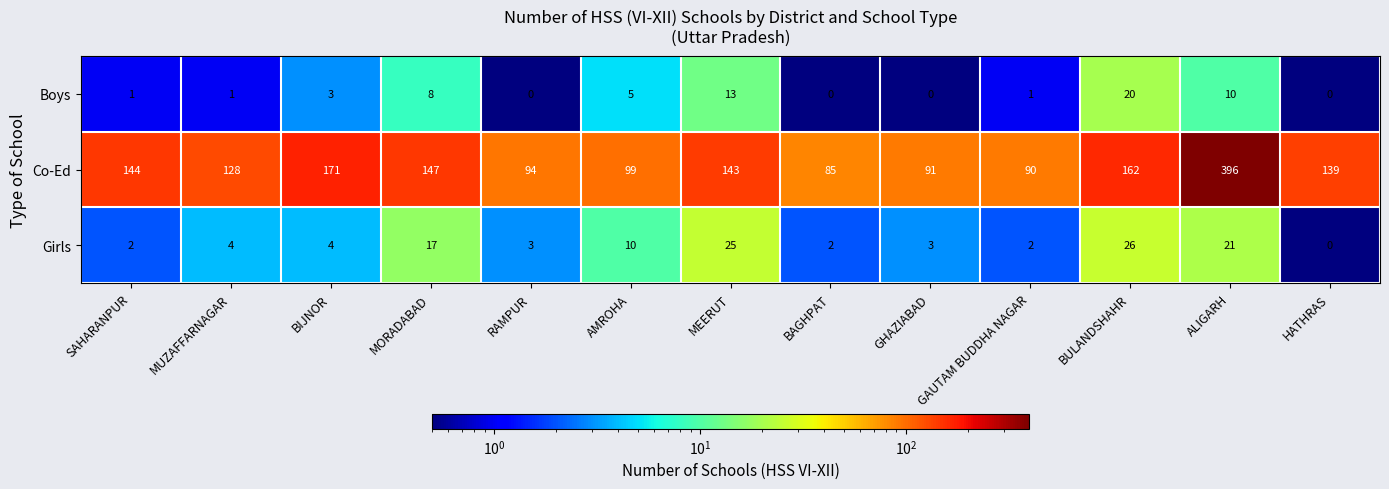

What is the difference between the Co-Ed values at RAMPUR and MUZAFFARNAGAR?

34